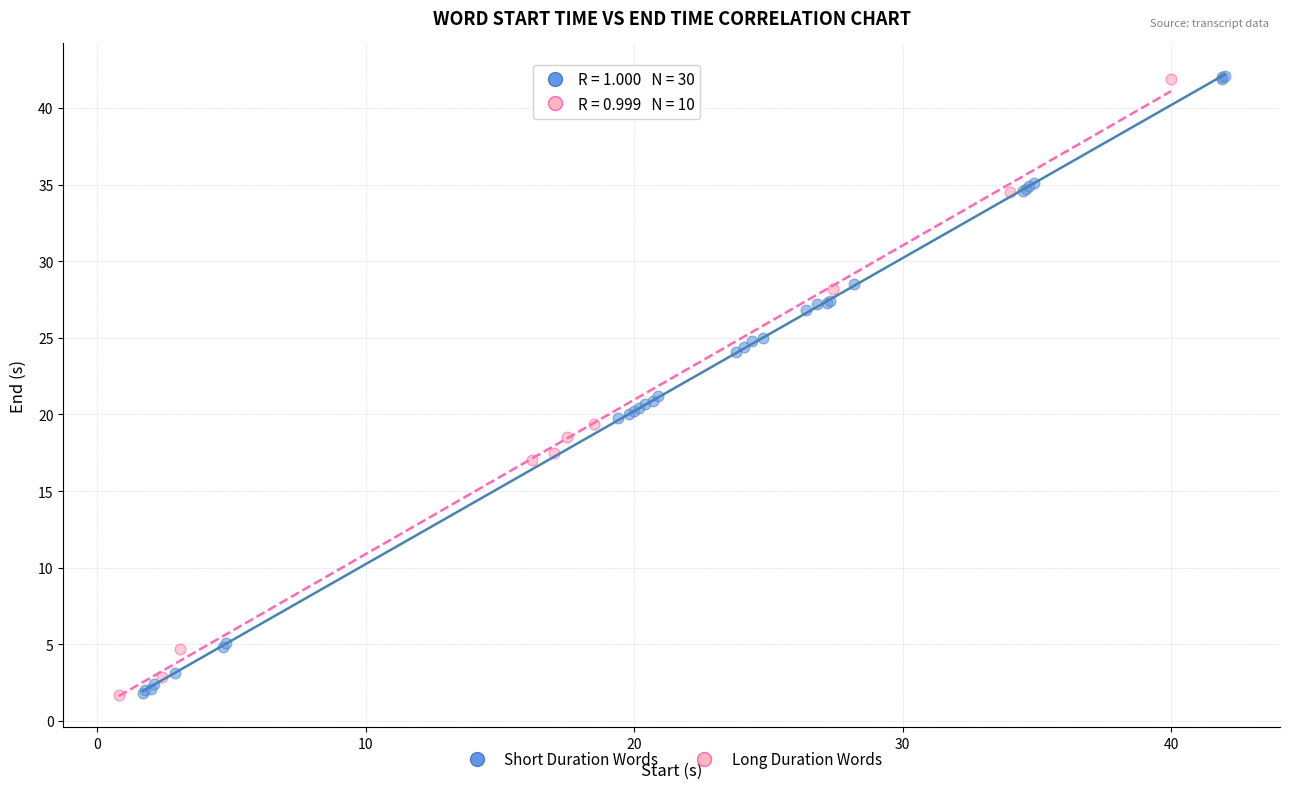

What are all the series names shown in the legend?

Short Duration Words, Long Duration Words